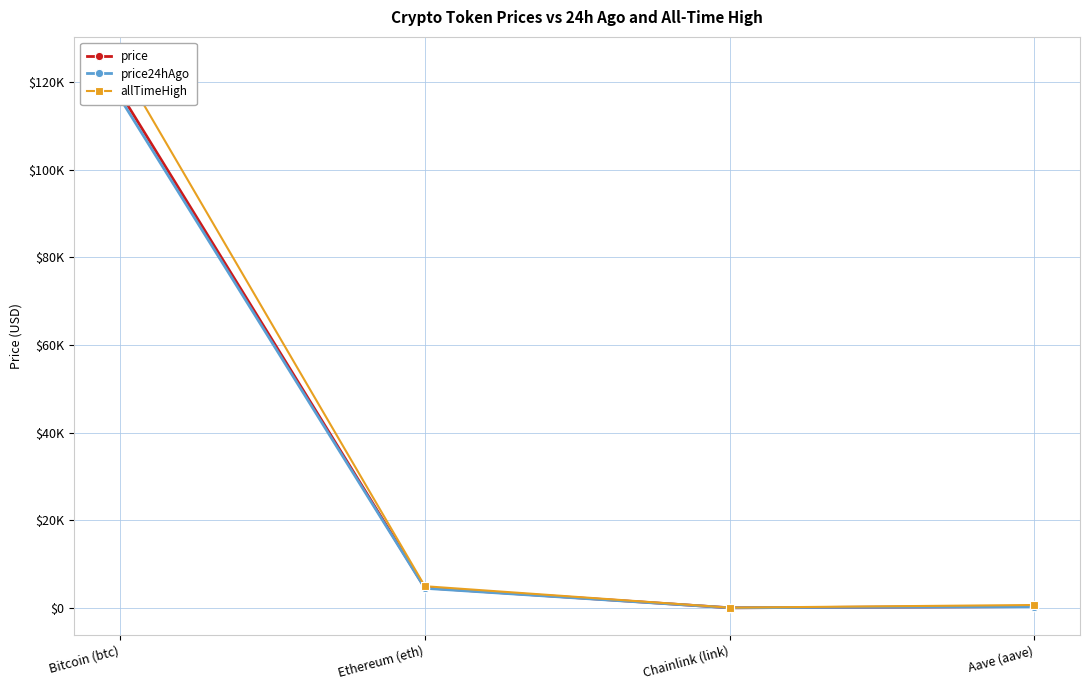

Which series has the largest total across all categories?

allTimeHigh